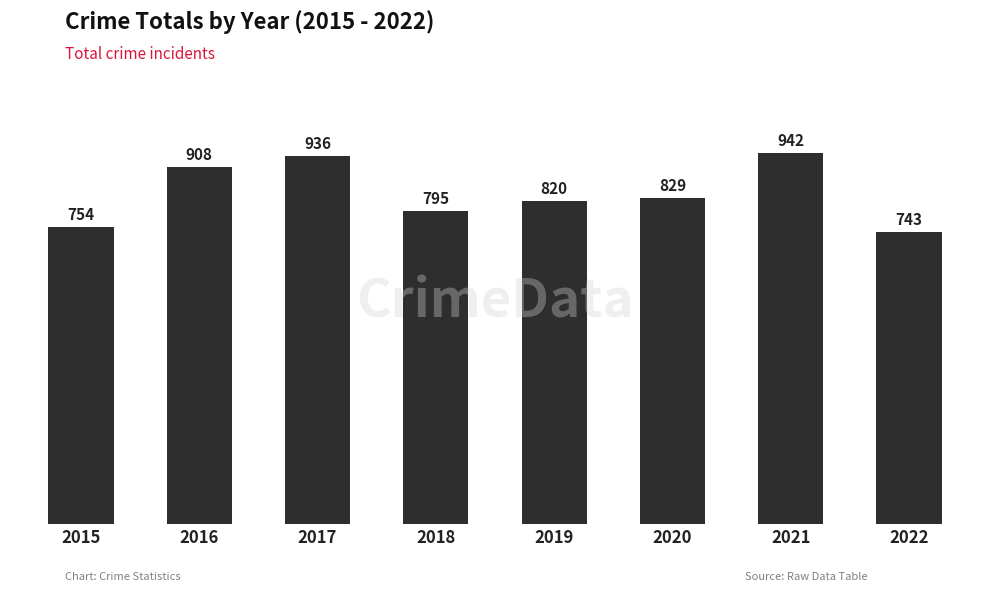

Reading left to right, what are all the values shown in this chart?

2015=754	2016=908	2017=936	2018=795	2019=820	2020=829	2021=942	2022=743